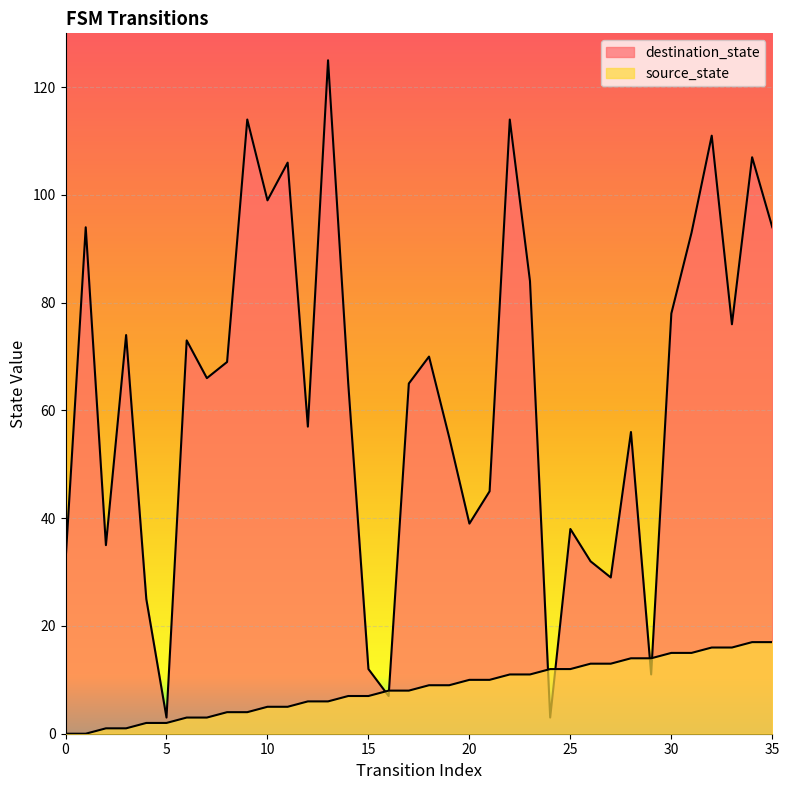

True or false: destination_state has a value of 57 at 12.

True